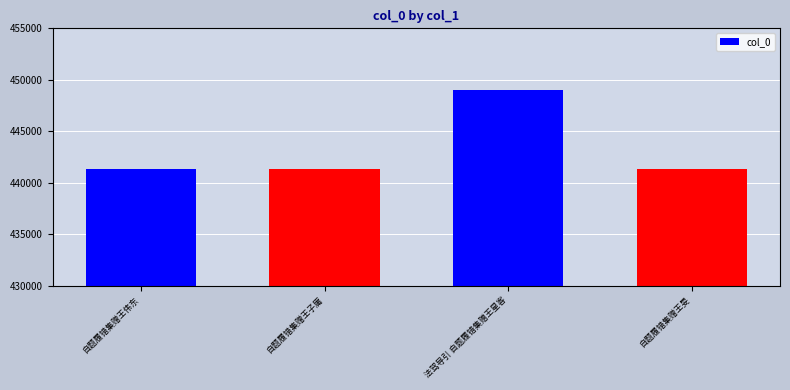

What is the value of the 1st bar from the left?

441322